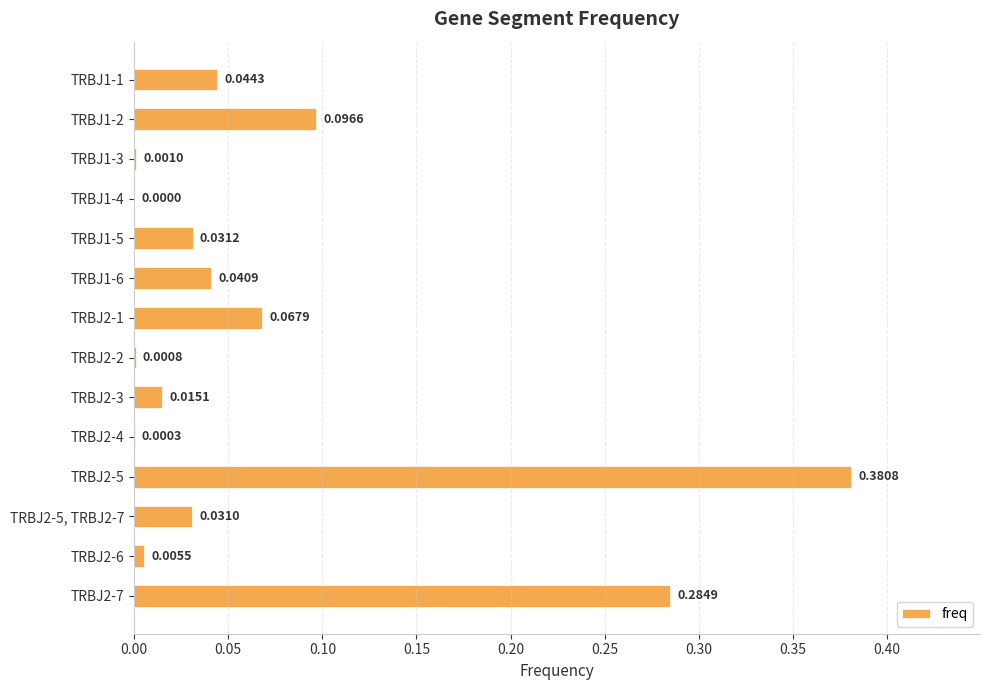

Which has a higher value, TRBJ1-1 or TRBJ1-3?

TRBJ1-1